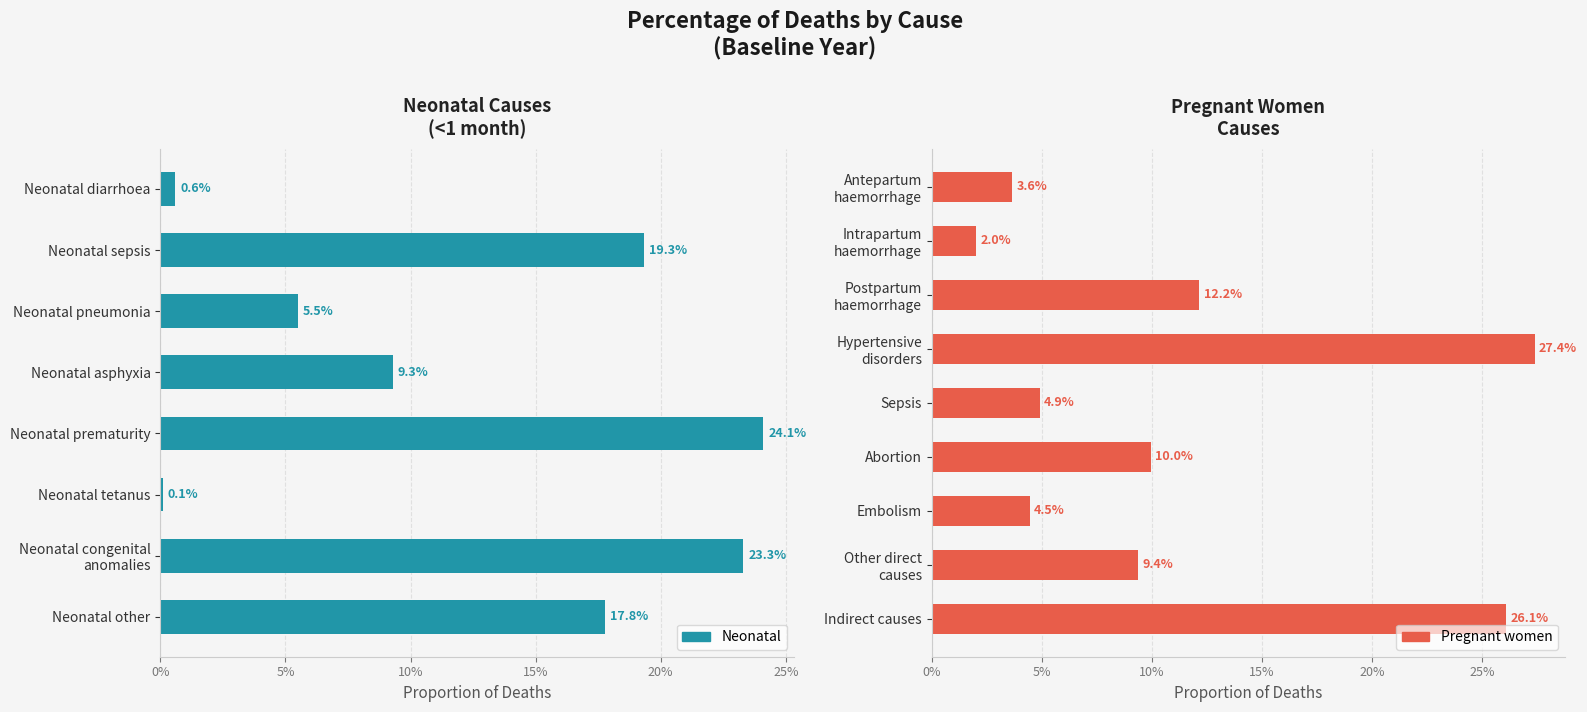

What is the sum of all values?

1.0